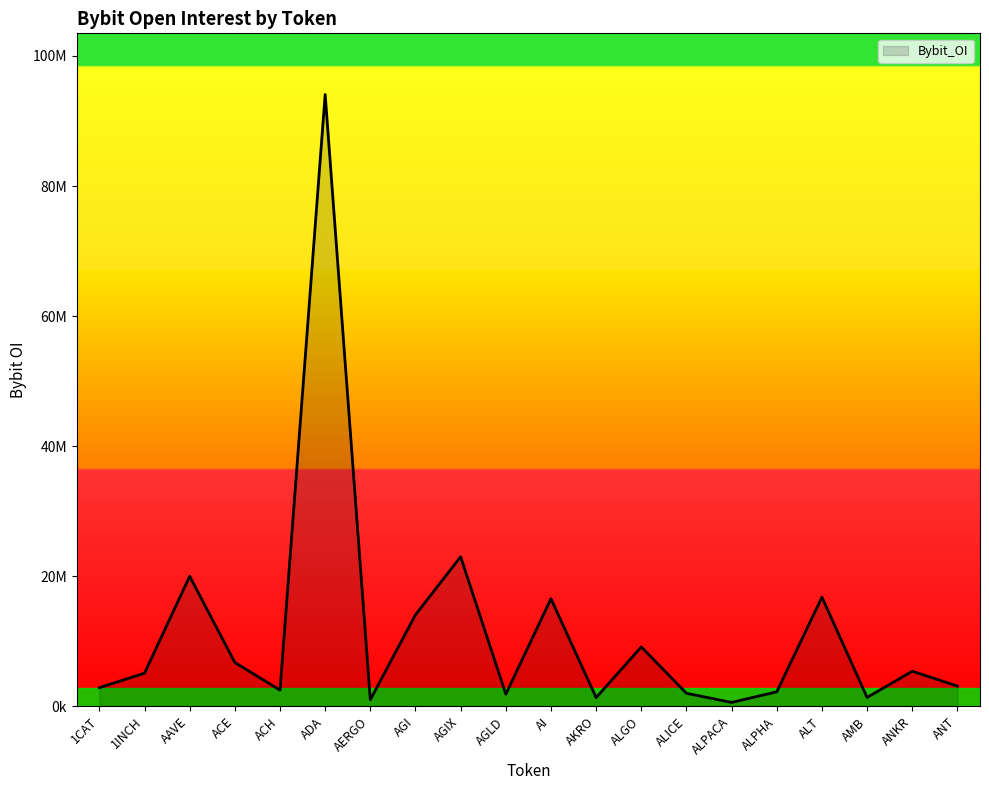

Which category has the highest value across all series?

ADA